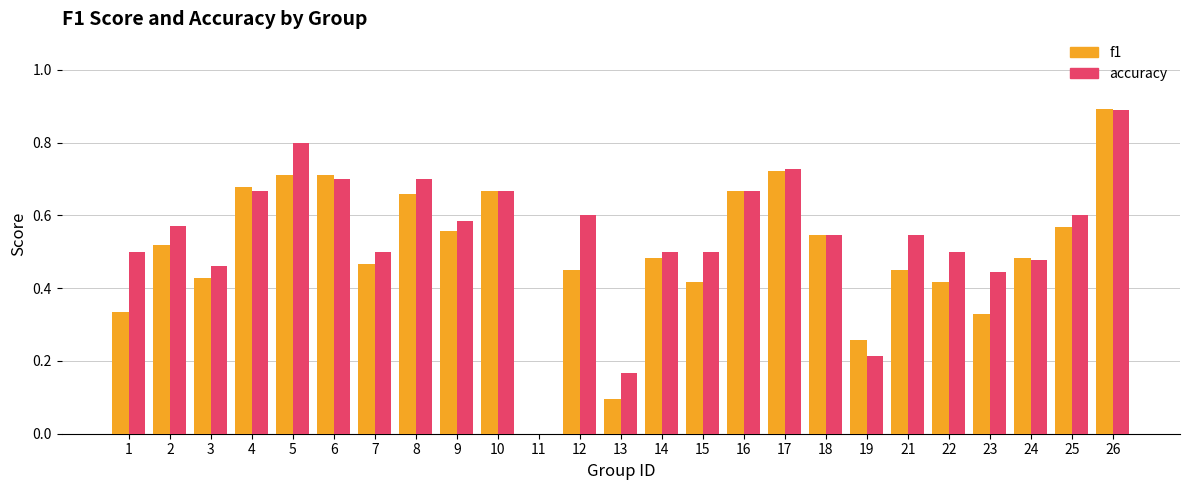

Which label corresponds to the largest value in the chart?

26